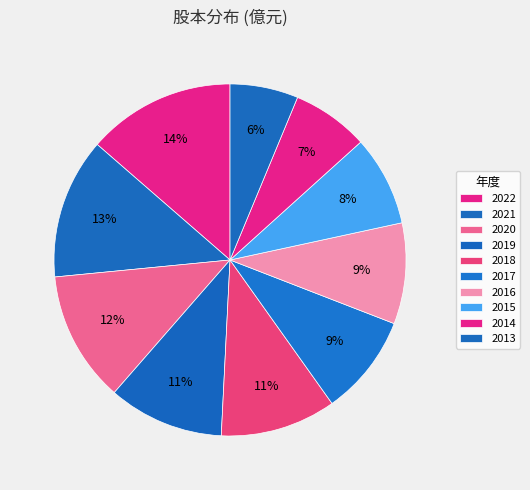

What portion of the pie excludes 2016?

90.7%